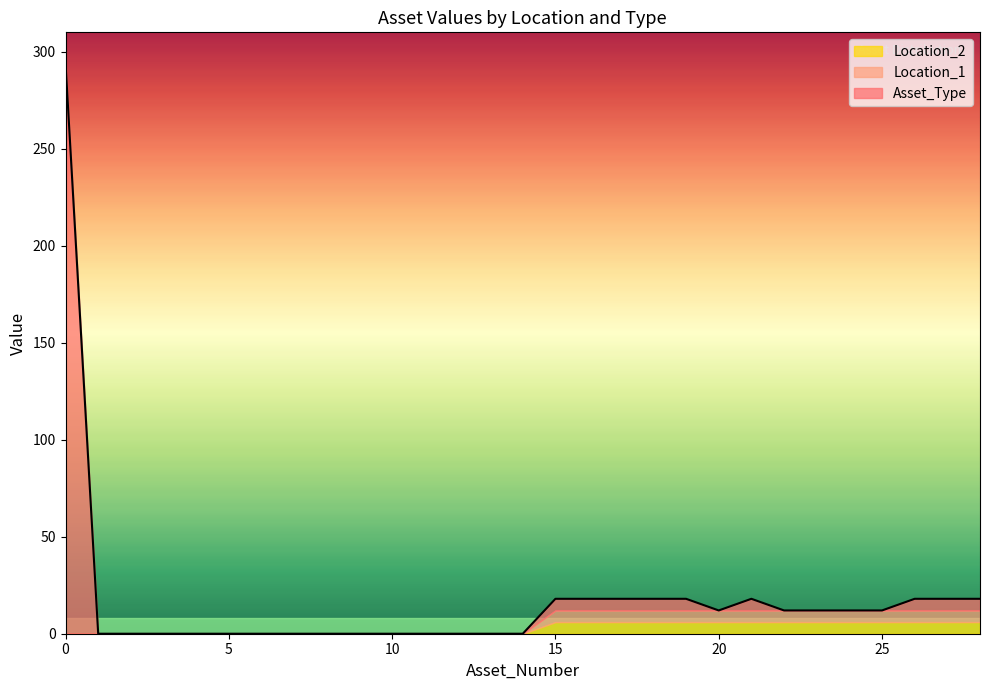

What is the average value of the Asset_Type series?

12